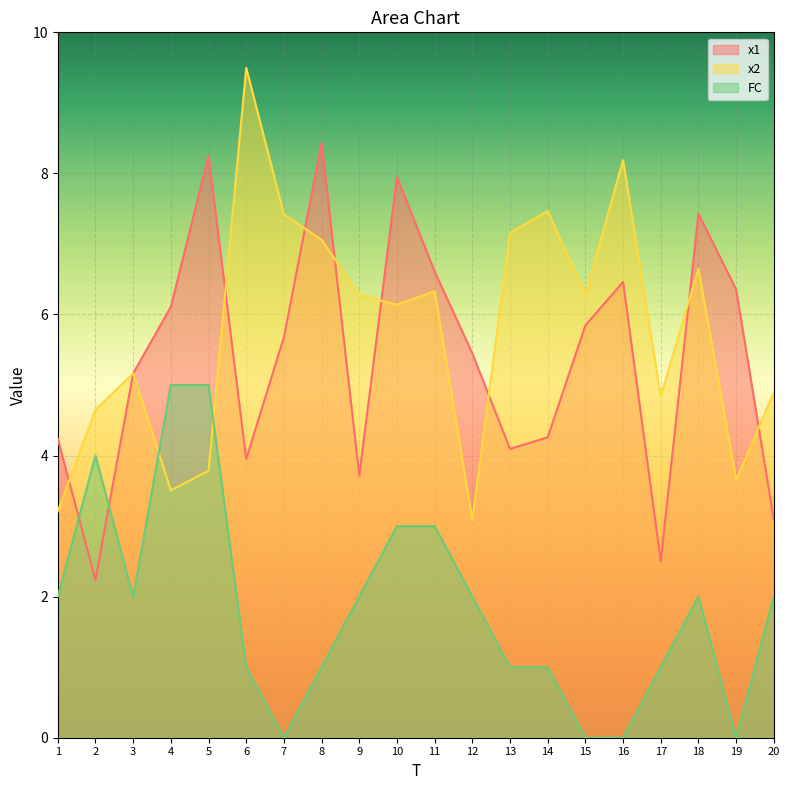

In x1, how many points are higher than both neighbors (excluding endpoints)?

5